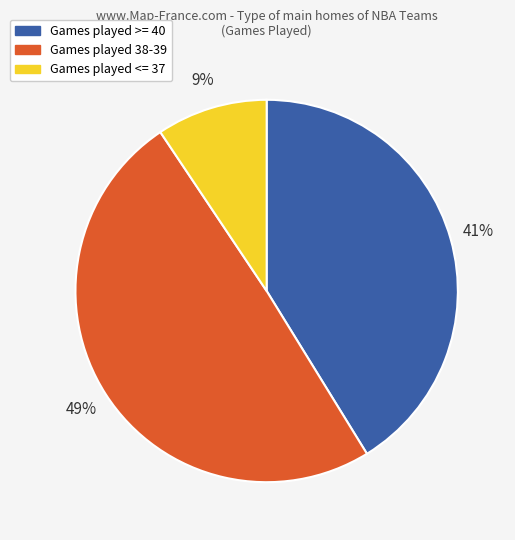

Is there any slice that represents more than half of the pie?

No